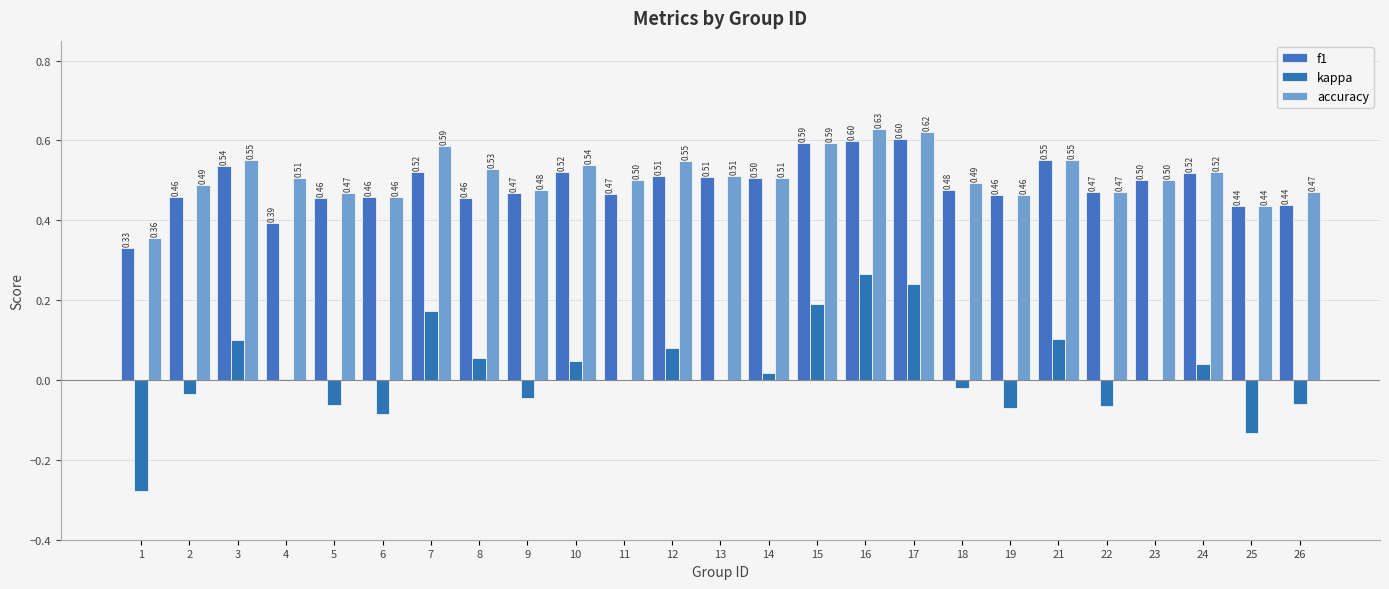

Read the kappa value at 12.

0.1